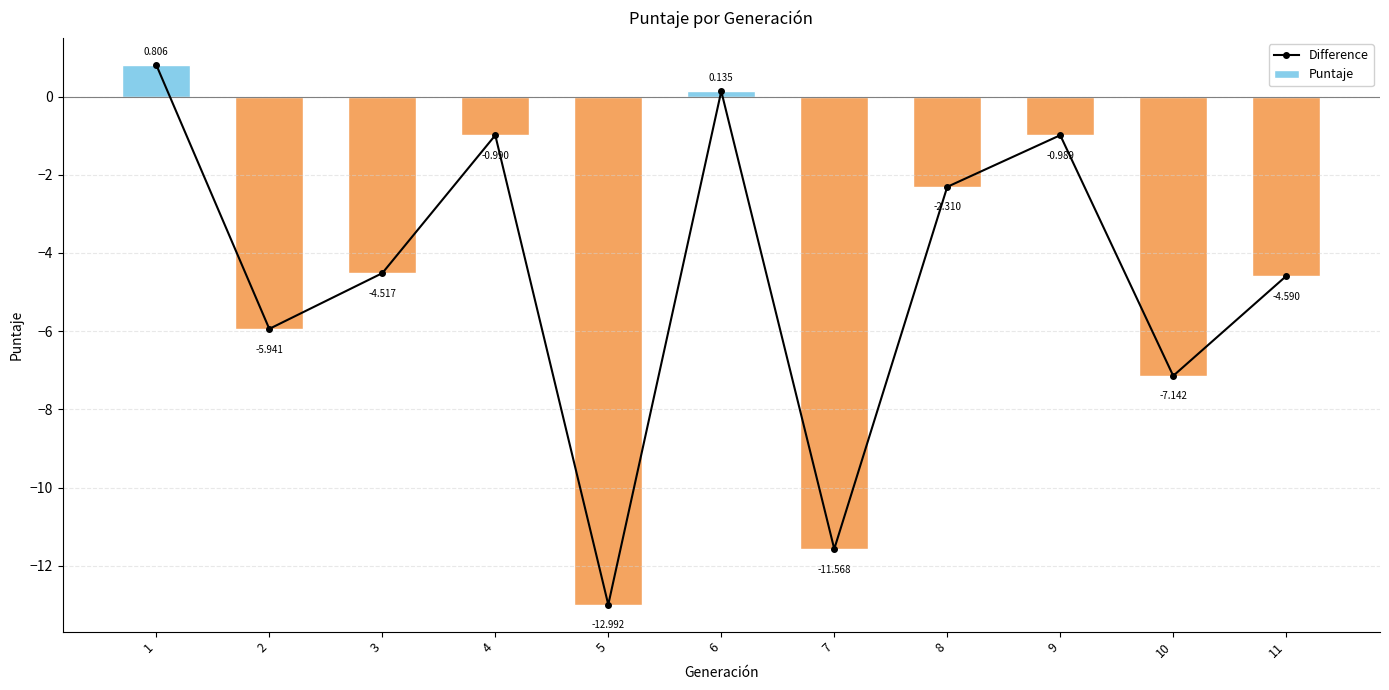

What is the total value across all series at 9?

-2.0